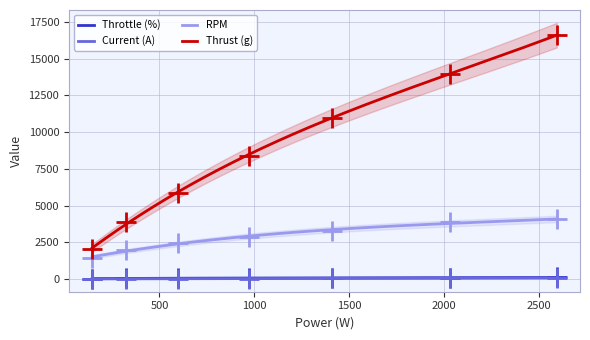

True or false: Thrust (g) and Throttle (%) intersect in this chart.

False